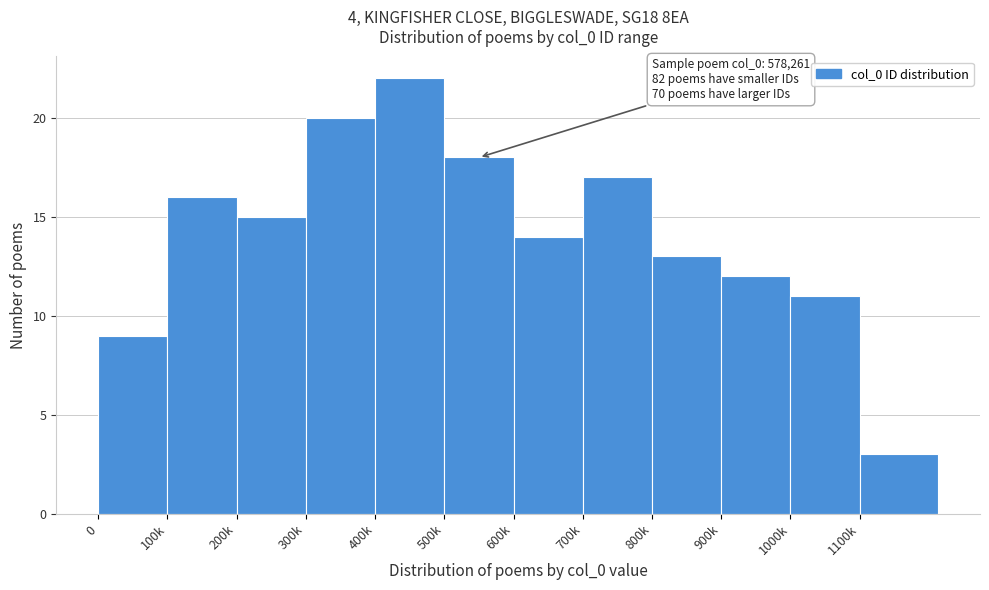

Reading left to right, list all the values displayed in this chart.

0=9	100k=16	200k=15	300k=20	400k=22	500k=18	600k=14	700k=17	800k=13	900k=12	1000k=11	1100k=3